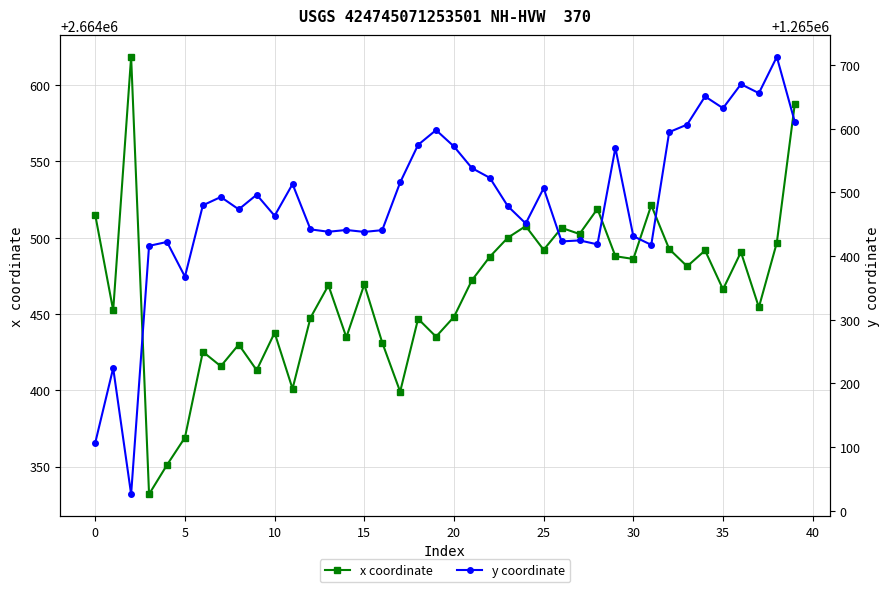

Which has a higher value, 20 or 33?

33